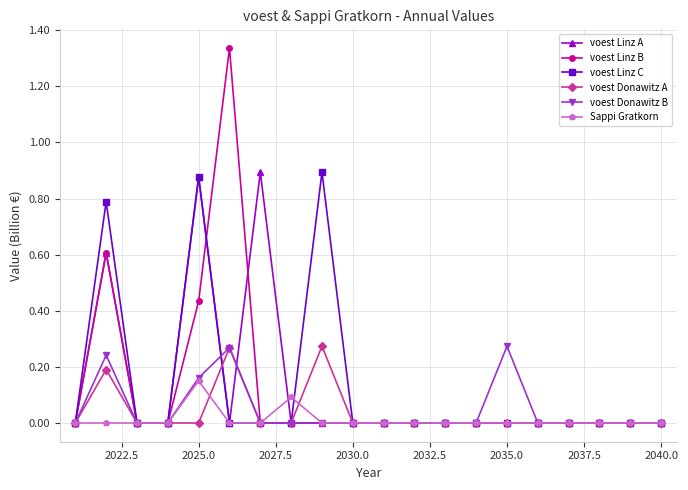

Which series has the largest range (max minus min)?

voest Linz B